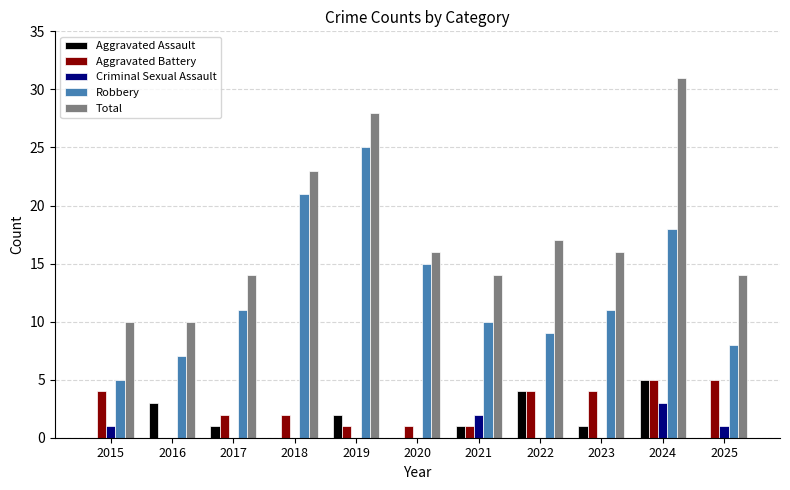

Which series has the largest total across all categories?

Total